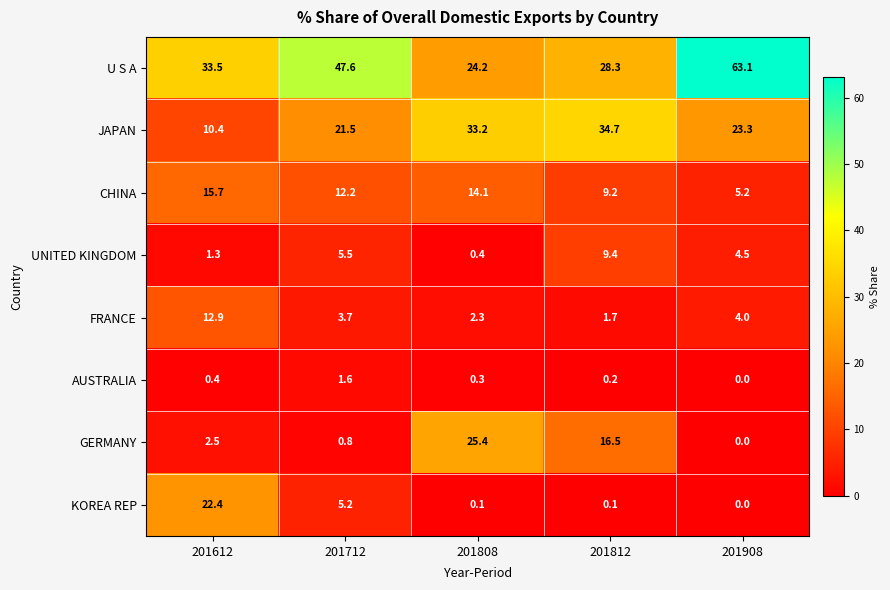

What is the difference between the maximum and second lowest values in the KOREA REP series?

22.3